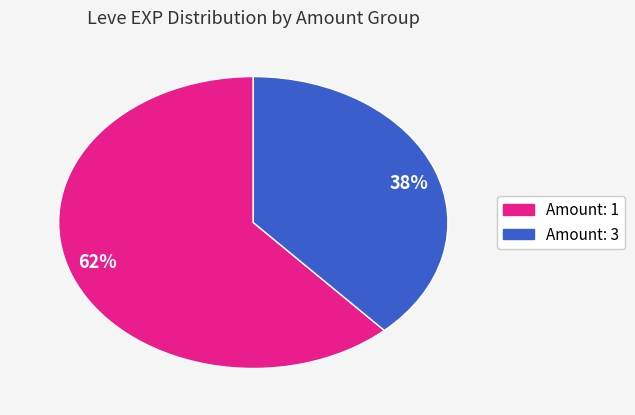

Rank the categories by value from lowest to highest.

38%, 62%